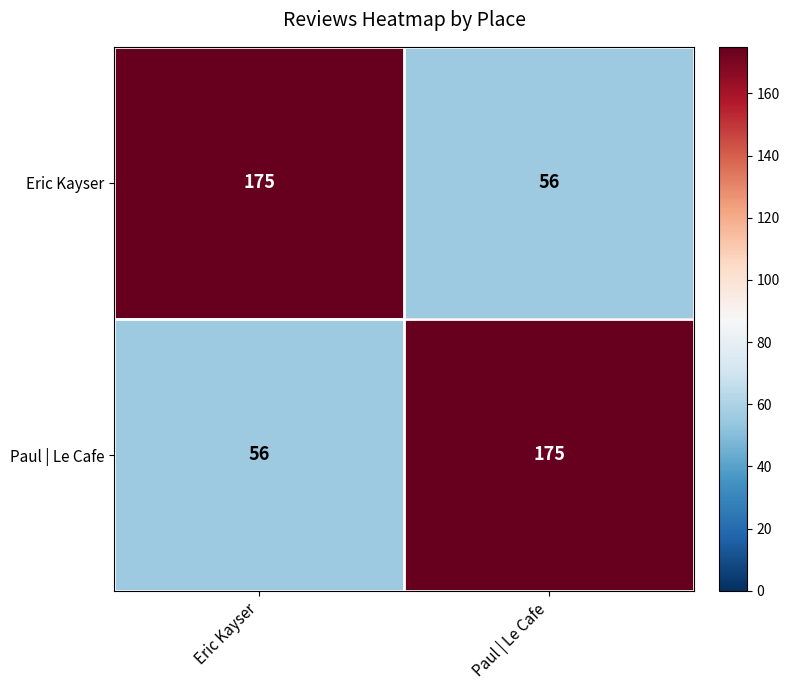

How many categories are shown in the chart?

2